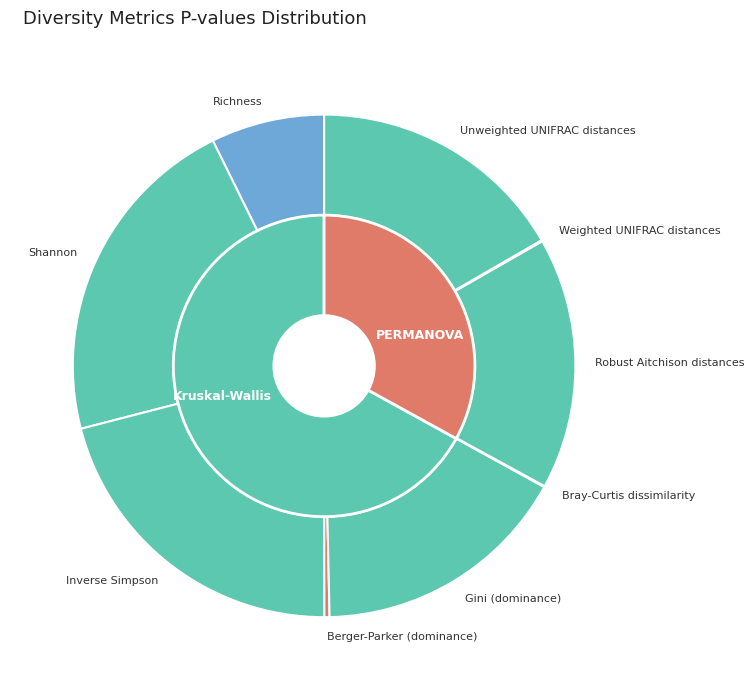

Does Robust Aitchison distances represent more than half of the total?

No